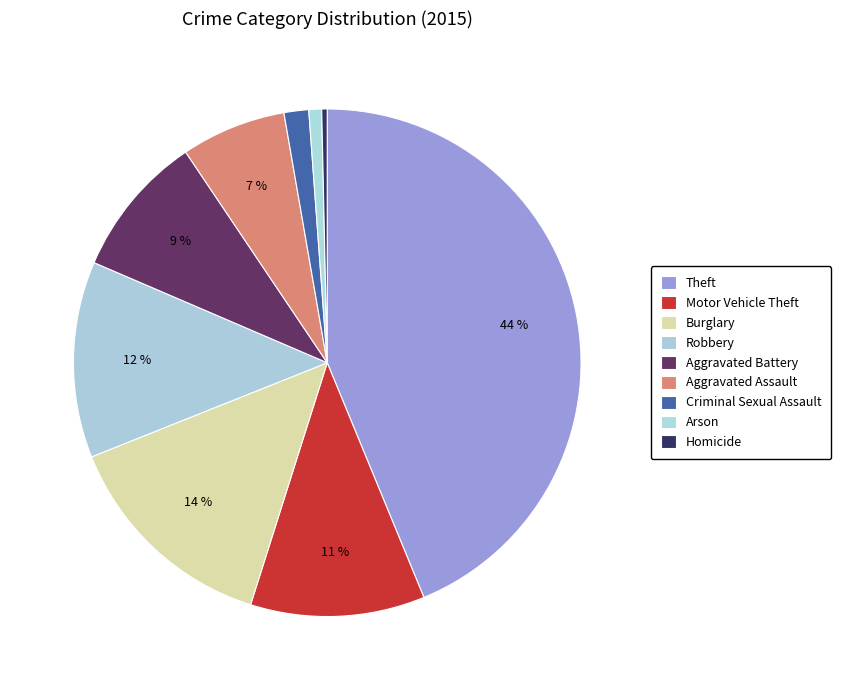

Count the number of slices in the pie.

9